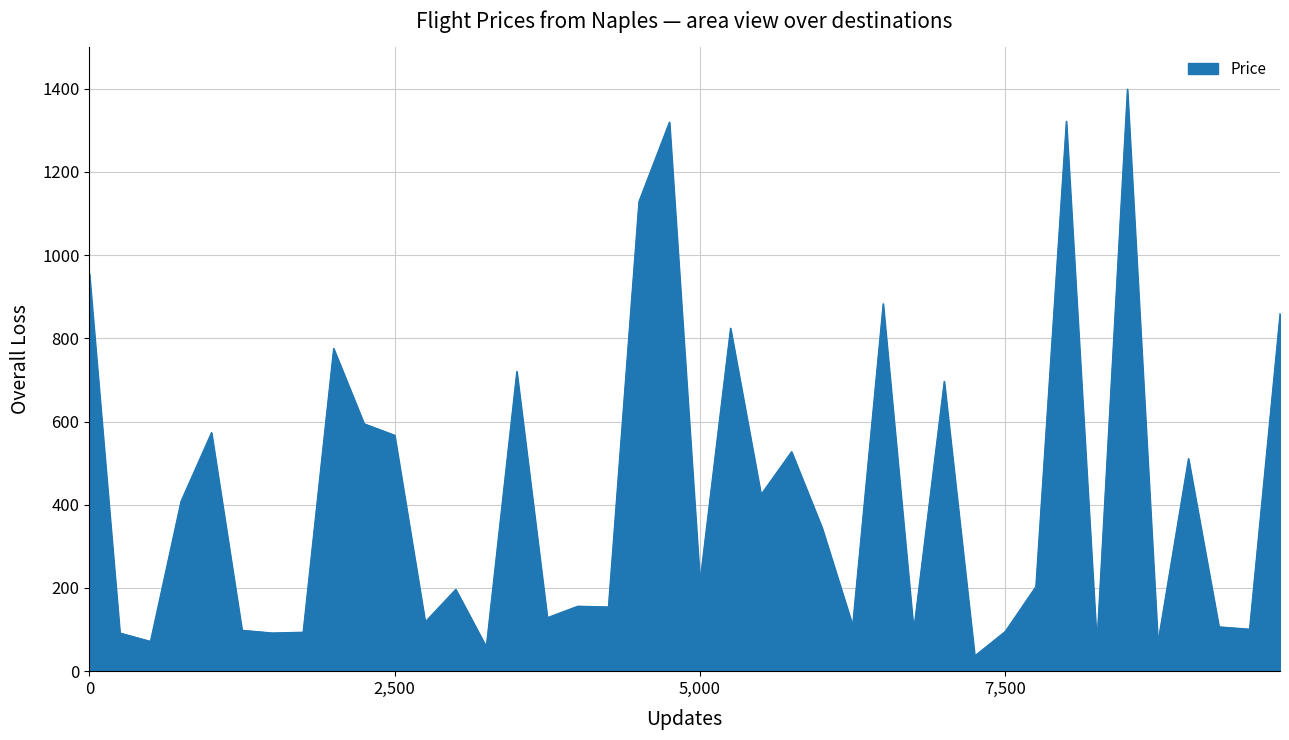

Does the chart have visible grid lines?

Yes